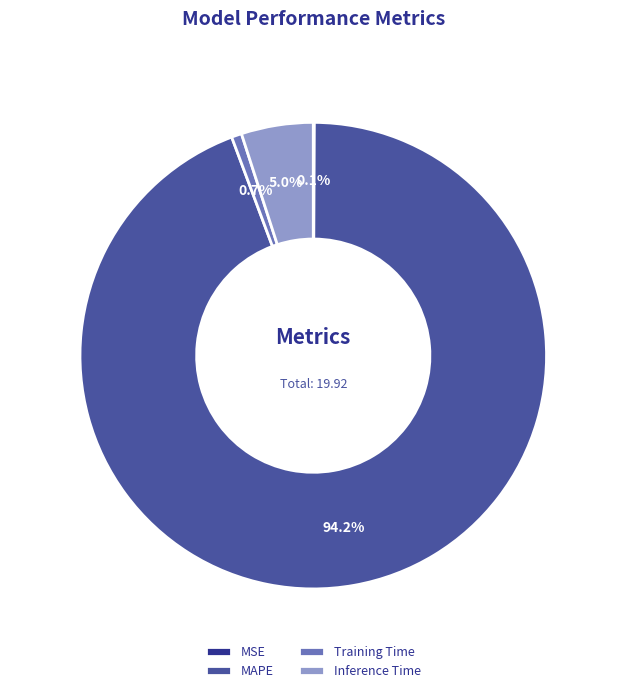

Does Inference Time account for over 50% of the chart?

No